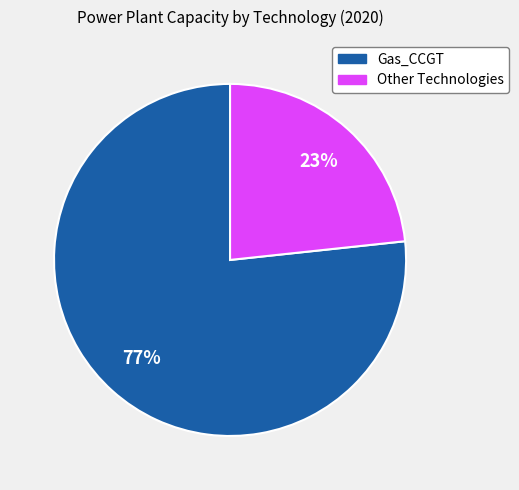

Does any single category account for the majority?

Yes